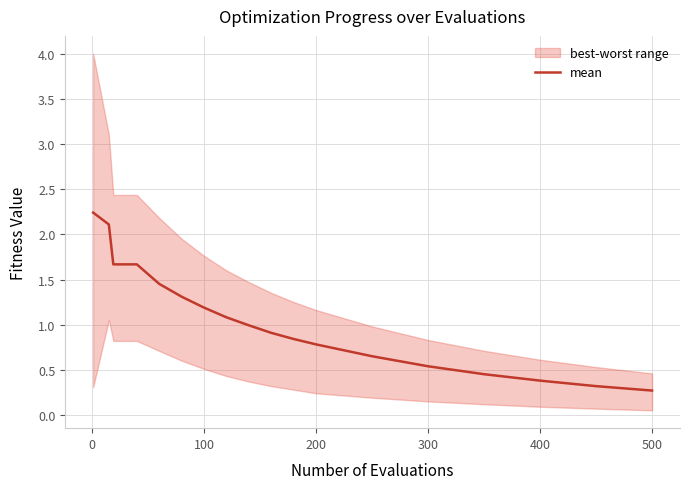

Does the chart display data point markers on the line(s)?

No